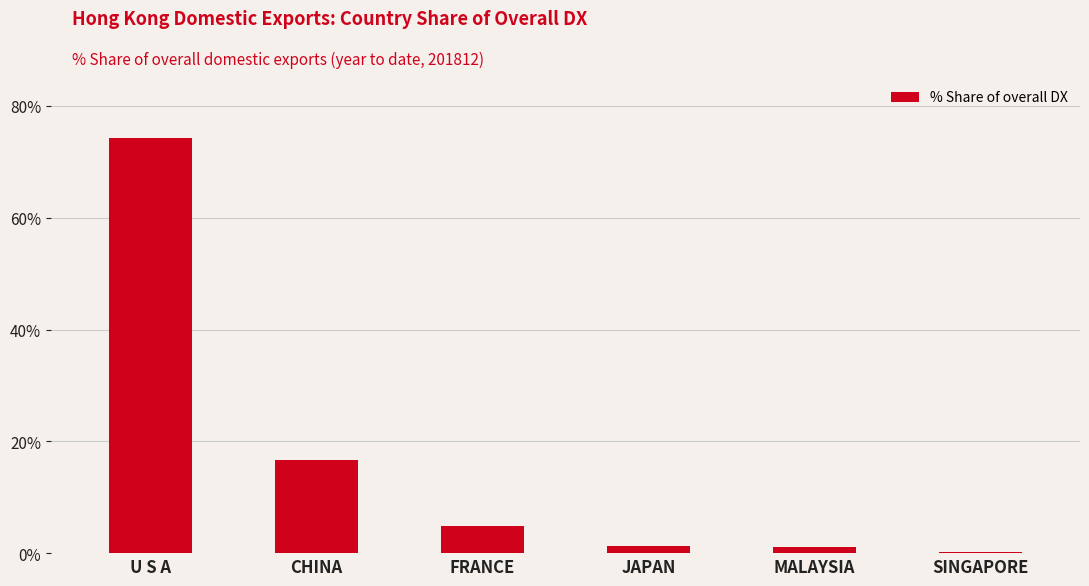

The chart shows a value of 33.2 at U S A. True or false?

False